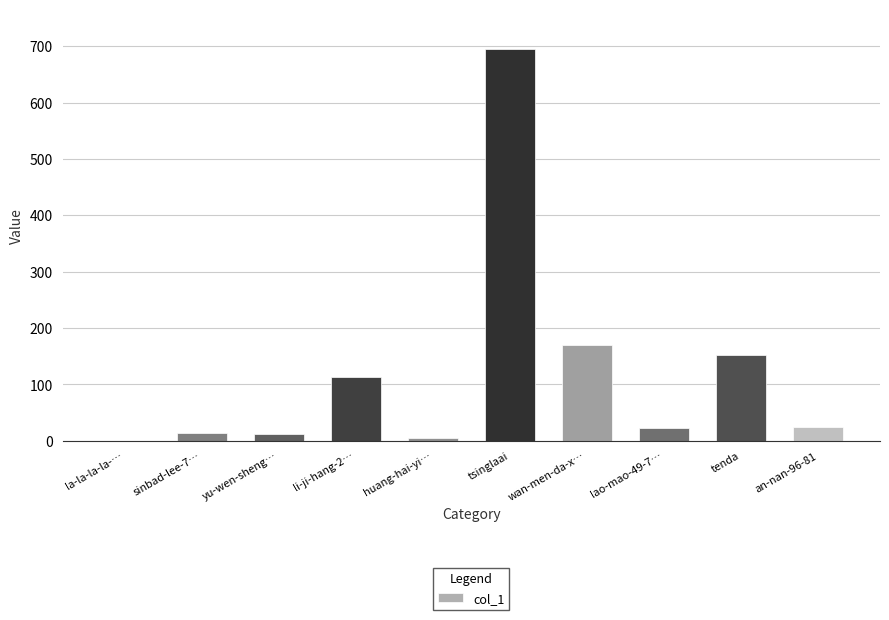

The chart shows a value of 13 at sinbad-lee-7…. True or false?

True